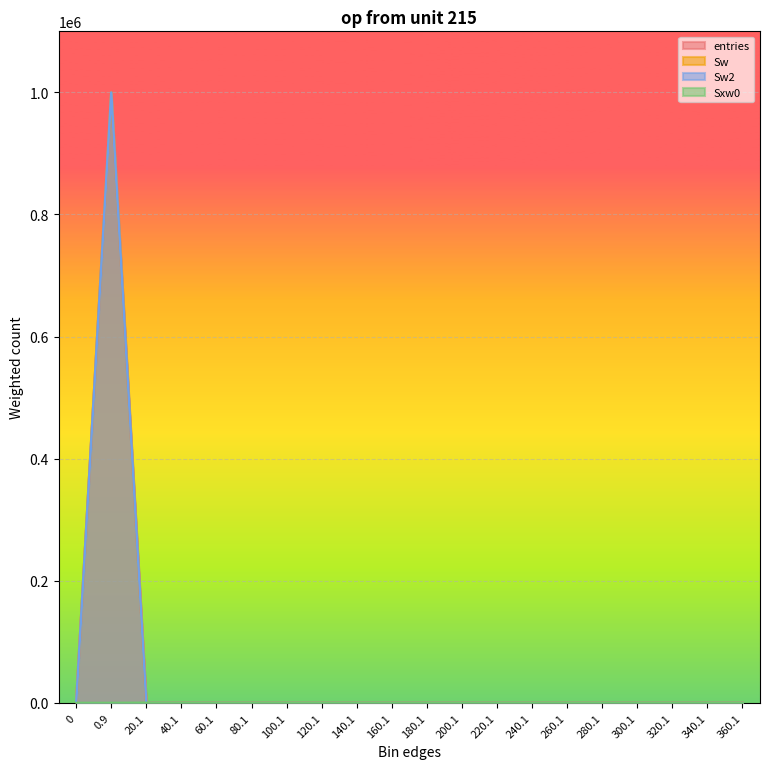

After their last crossing, which series has the higher values: Sxw0 or Sw2?

Sxw0